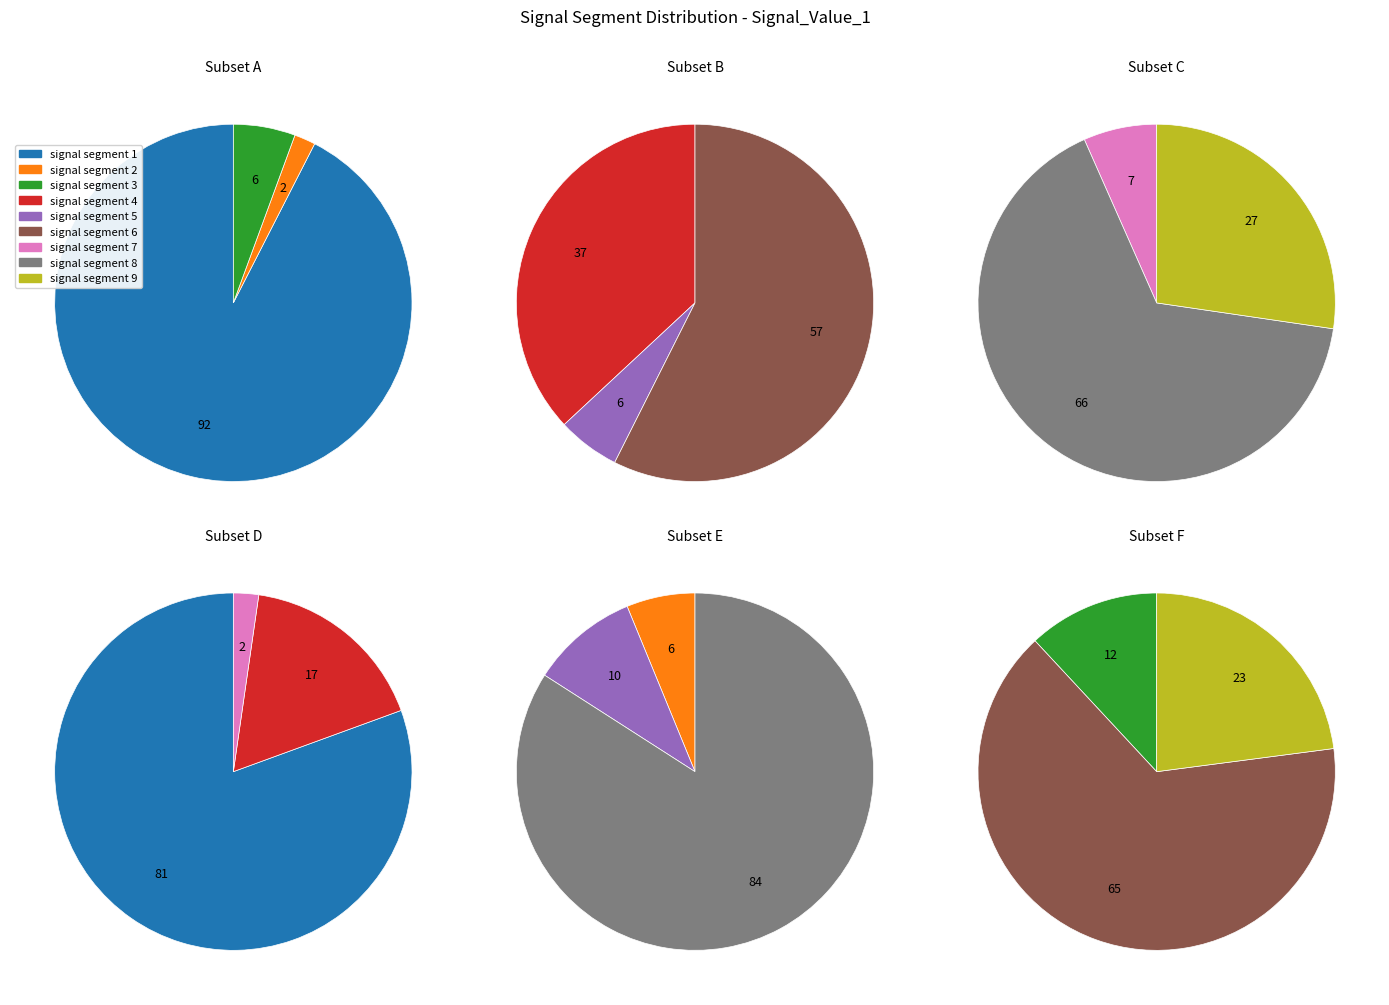

True or false: signal segment 6 accounts for 4% of the total.

False